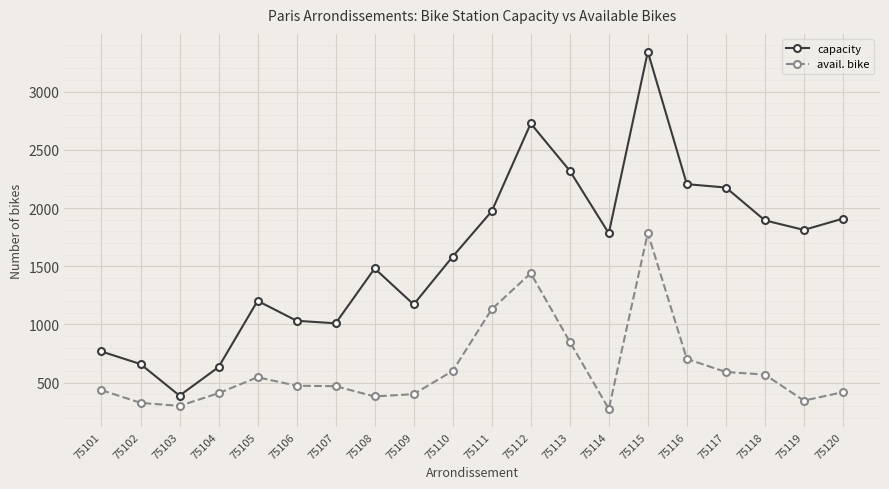

At how many categories does at least one series exceed 3020?

1